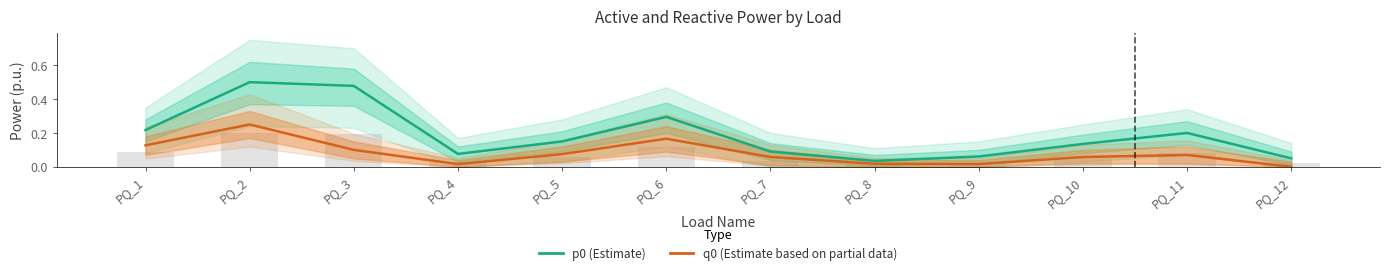

Which label corresponds to the largest value in the chart?

PQ_2